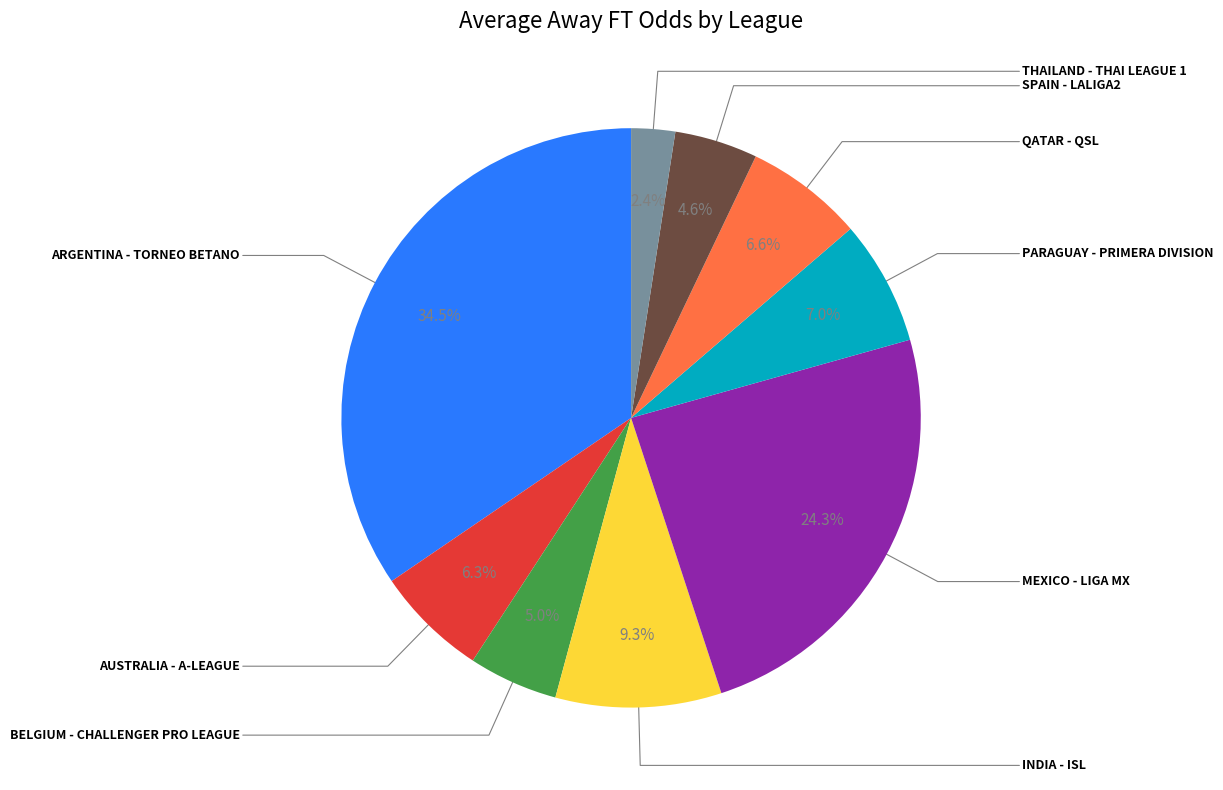

Is there a majority slice in this chart?

No